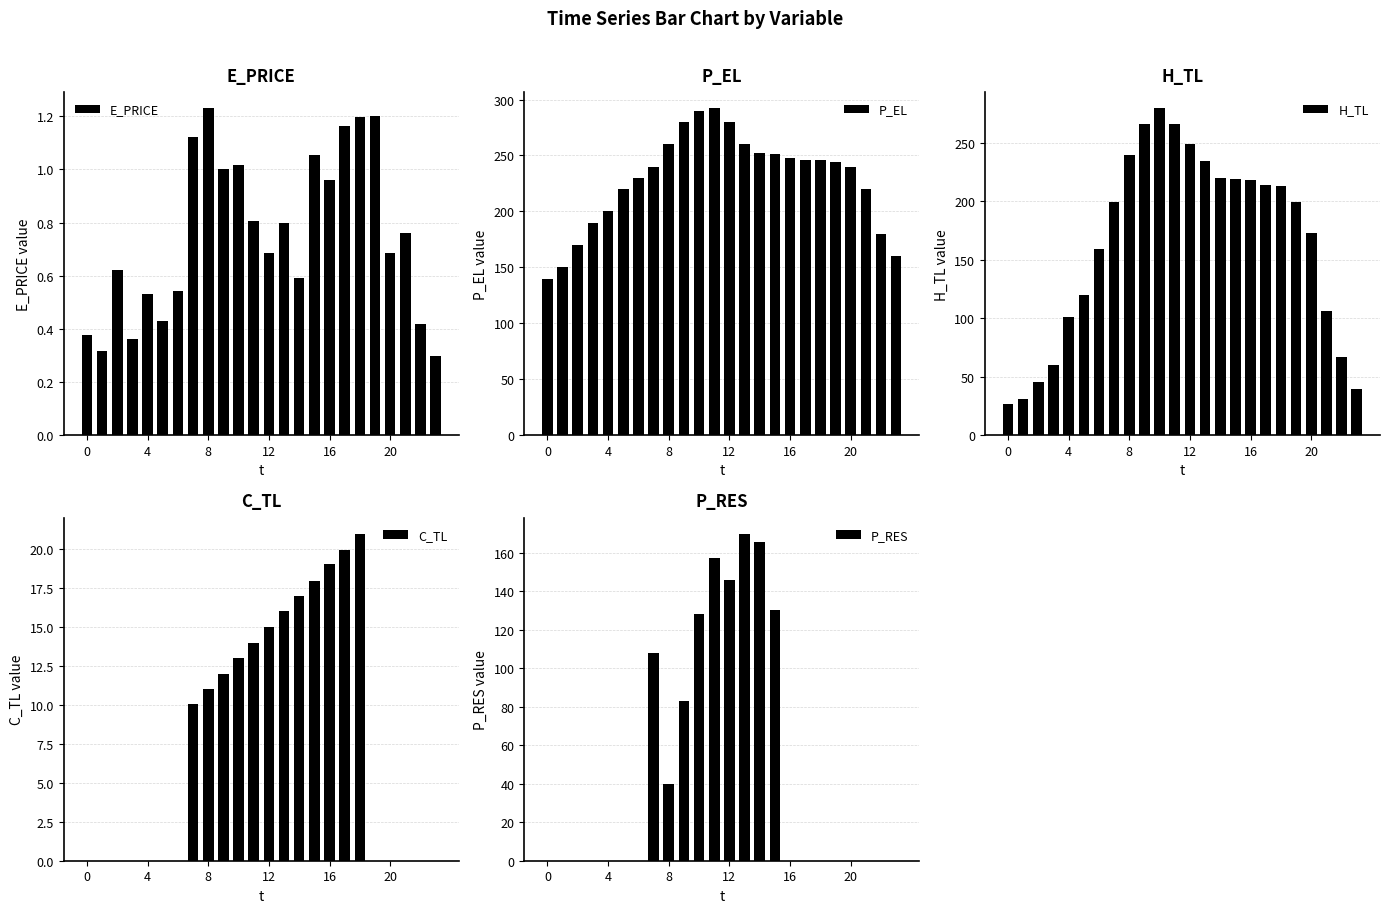

How many groups of bars are there?

24